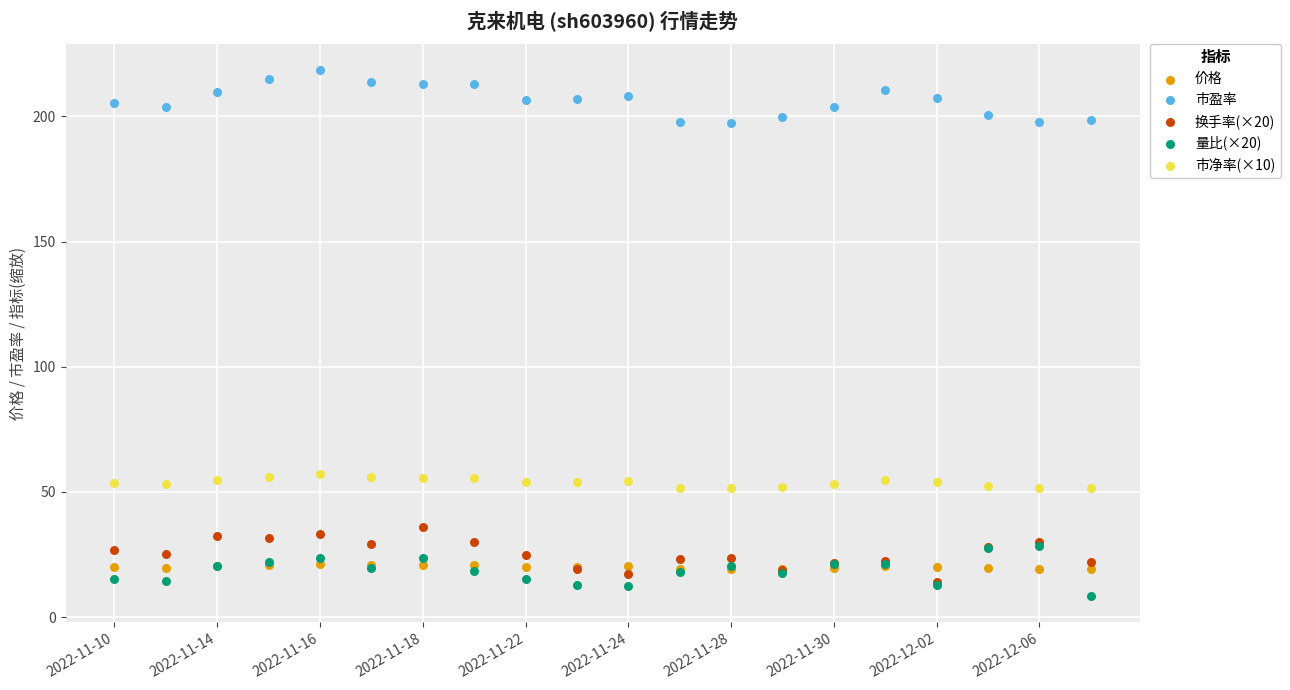

What are all the series names shown in the legend?

价格, 市盈率, 换手率(×20), 量比(×20), 市净率(×10)